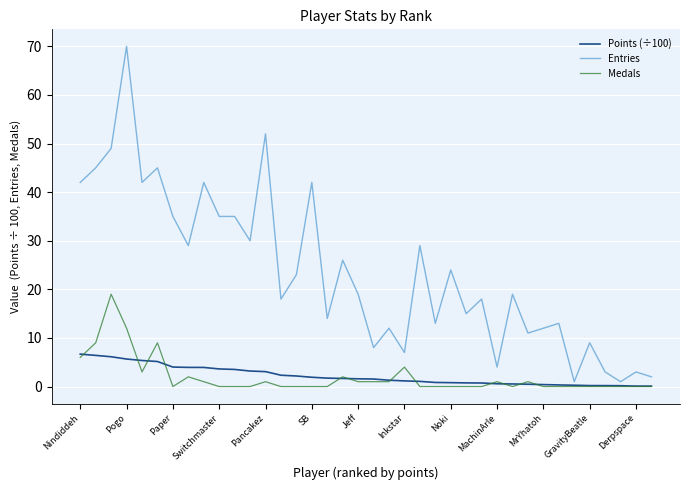

True or false: Entries and Points (÷100) intersect in this chart.

False